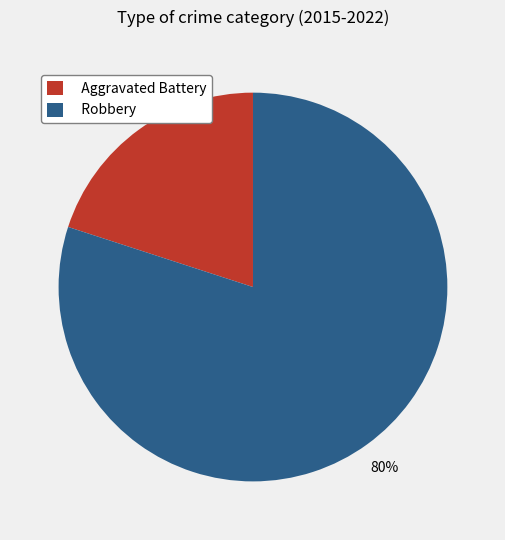

Which category has the smallest portion of the pie?

Aggravated Battery